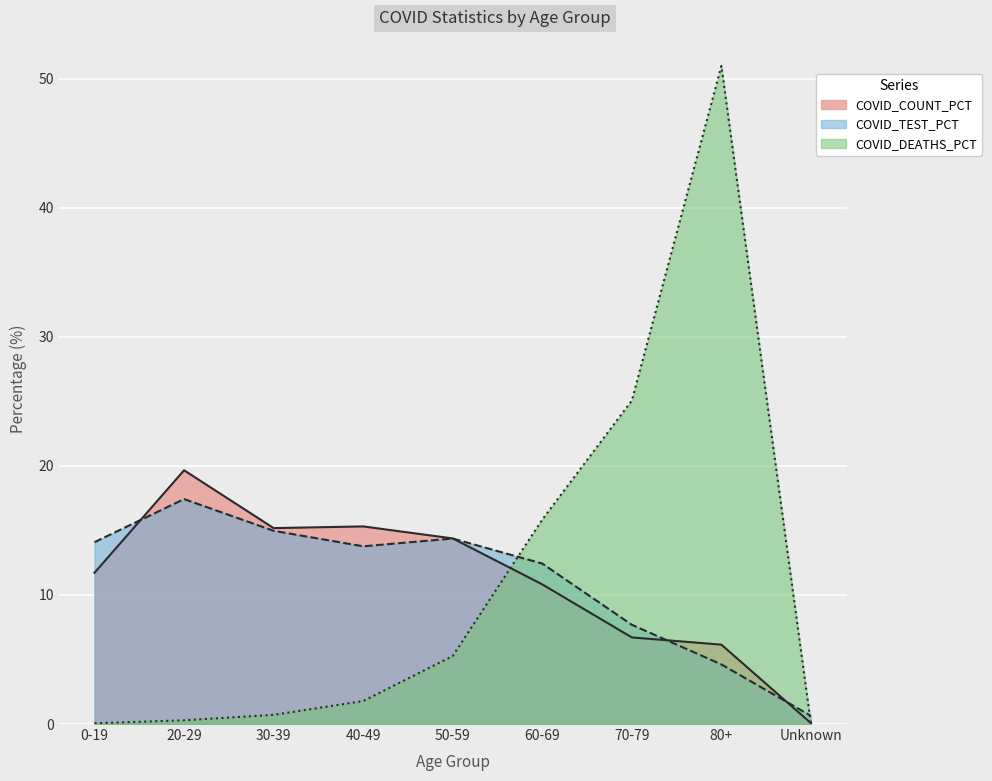

Which label corresponds to the largest value in the chart?

80+